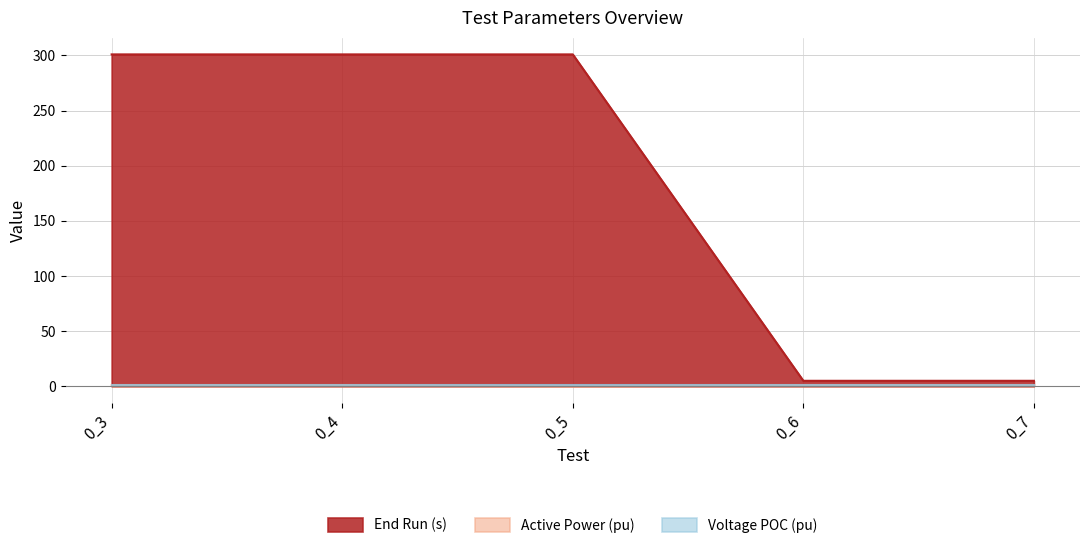

True or false: End Run (s) has a value of 5.0 at 0_6.

True